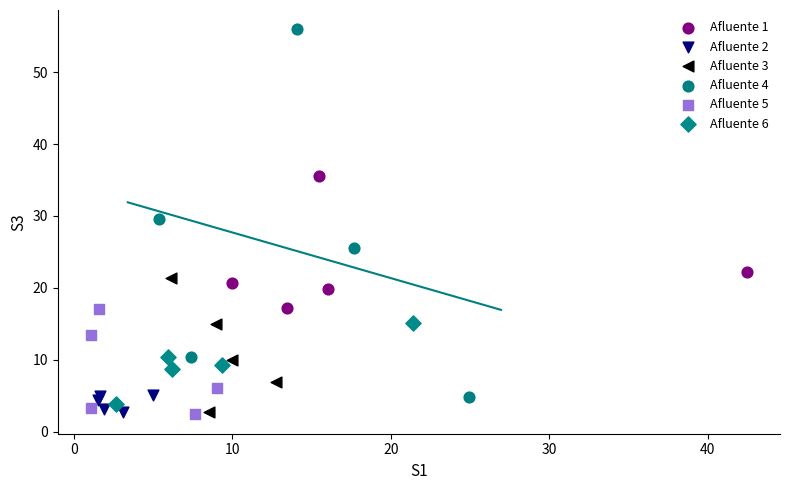

Which series has the widest spread of Y values?

Afluente 4